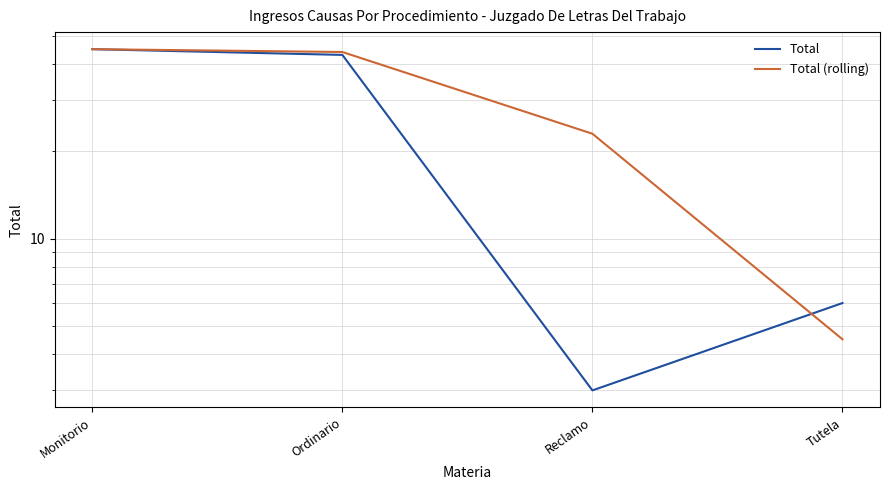

What is the sum of the Total (rolling) values at Ordinario and Tutela?

48.5